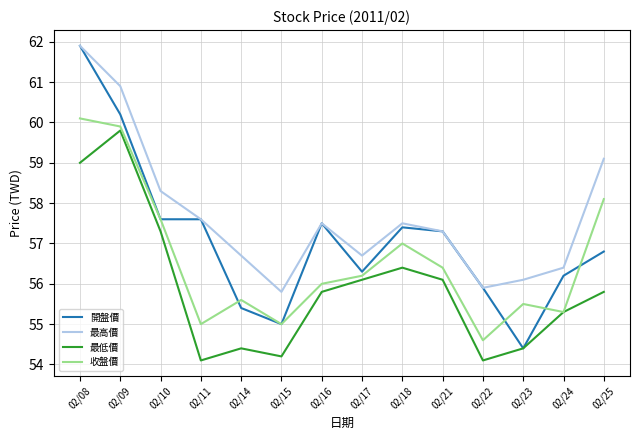

True or false: 最高價 has a value of 57.3 at 02/21.

True